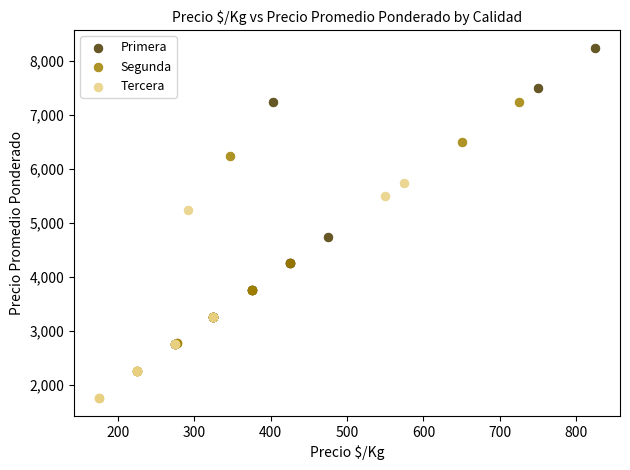

Which series has the widest spread of Y values?

Primera